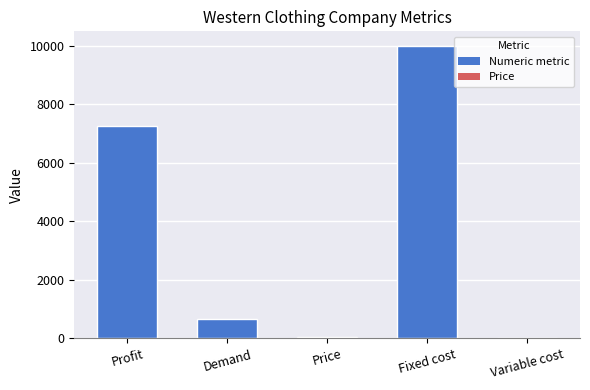

The value at Demand is 321.6. True or false?

False